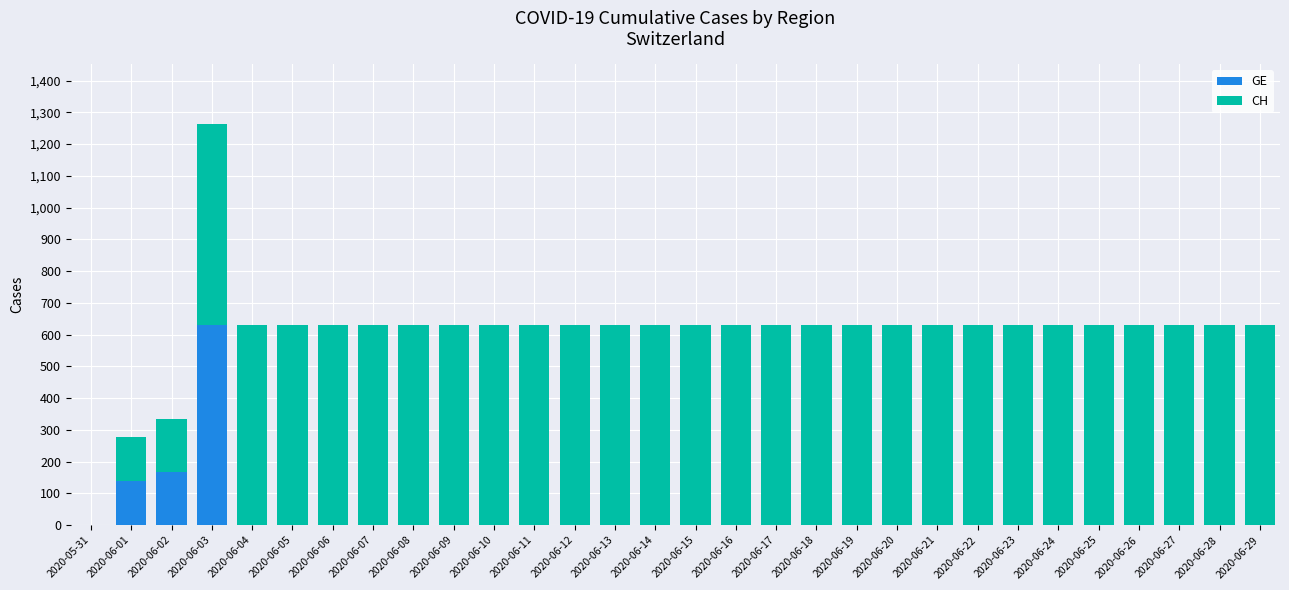

The value of GE at 2020-06-02 is 257. True or false?

False